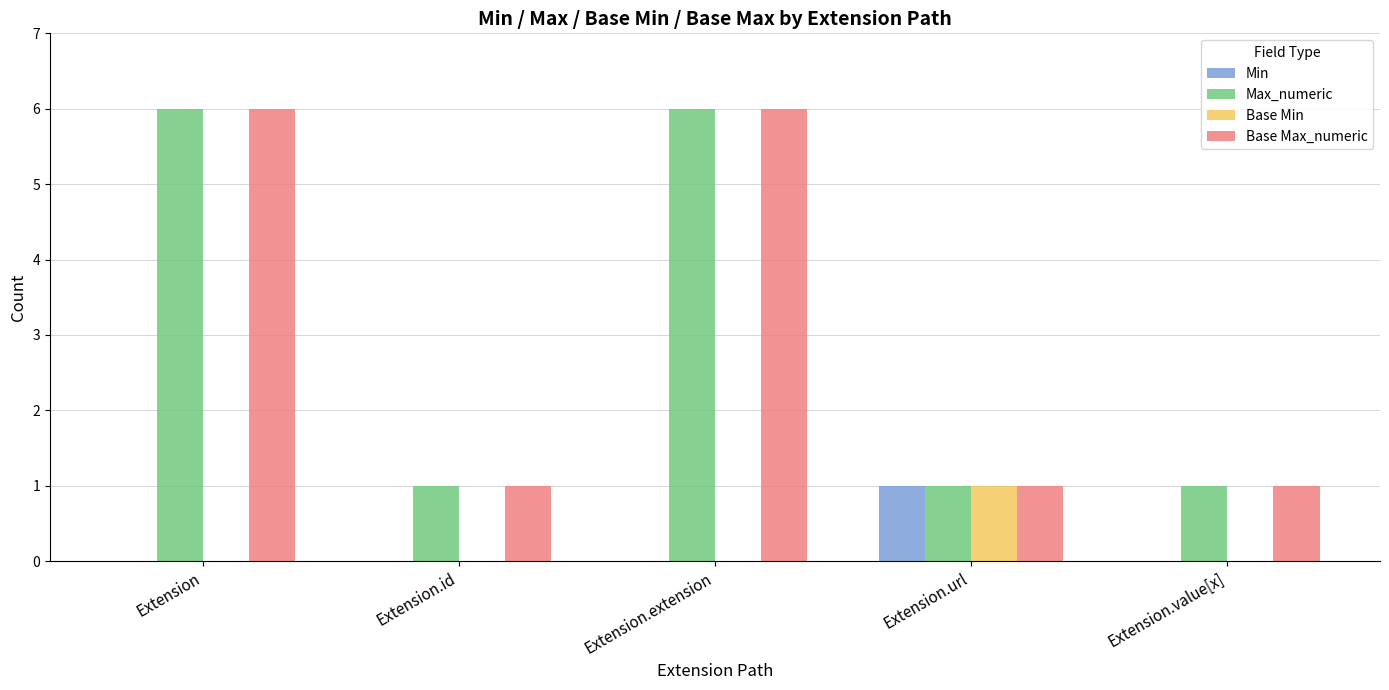

What is the highest value of the Max_numeric series?

6